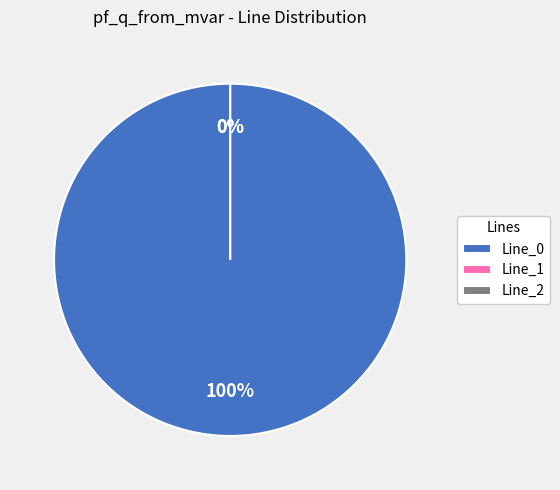

Is it true that Line_1 is 8% of the pie?

False